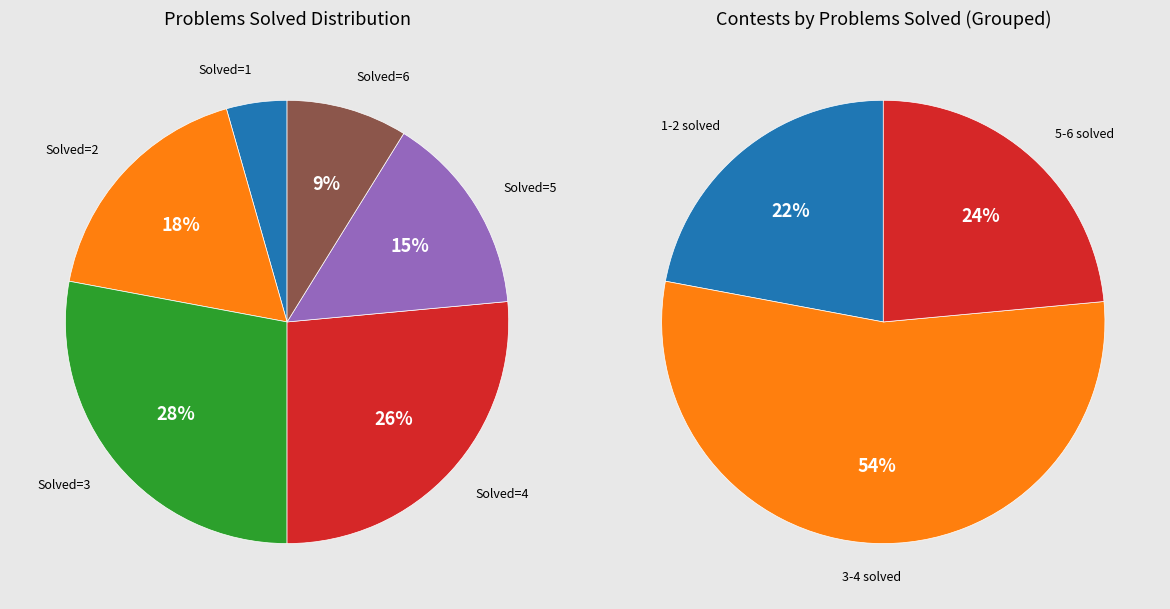

To the nearest percent, what percentage of the pie is 4?

26%